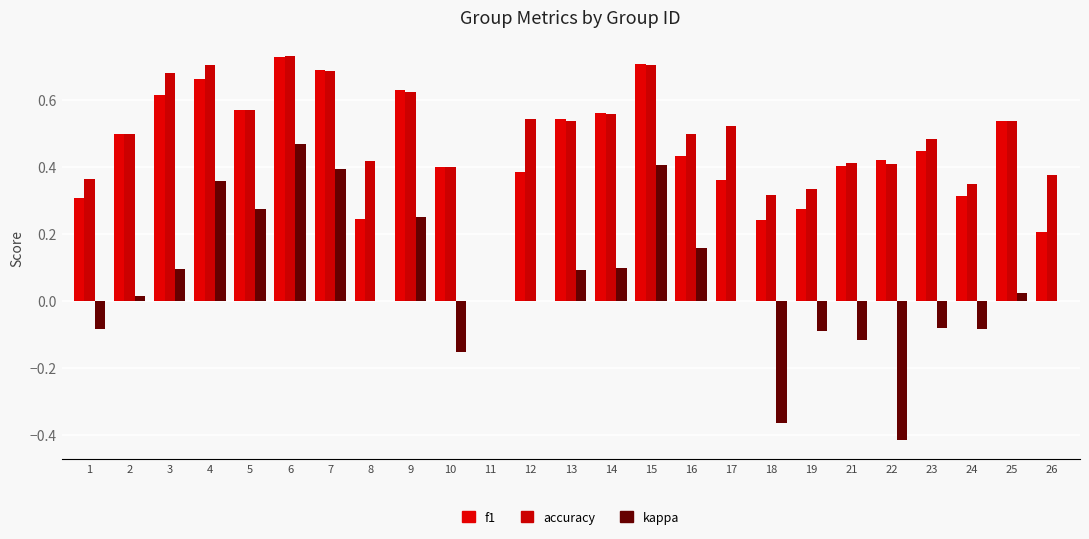

What is the difference between the second highest and minimum values in the kappa series?

0.8